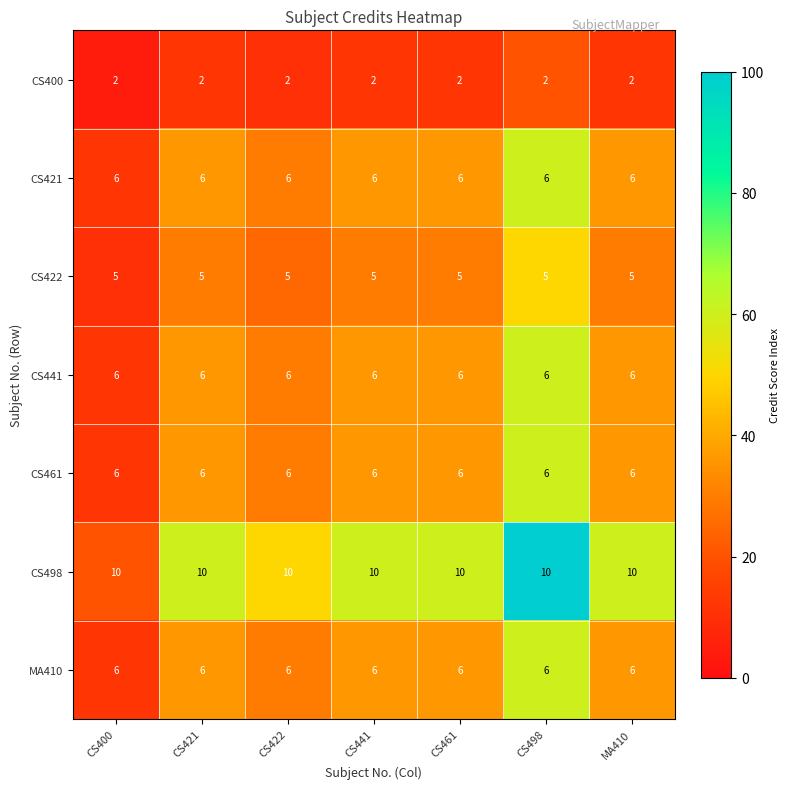

Count the number of data series in this chart.

7